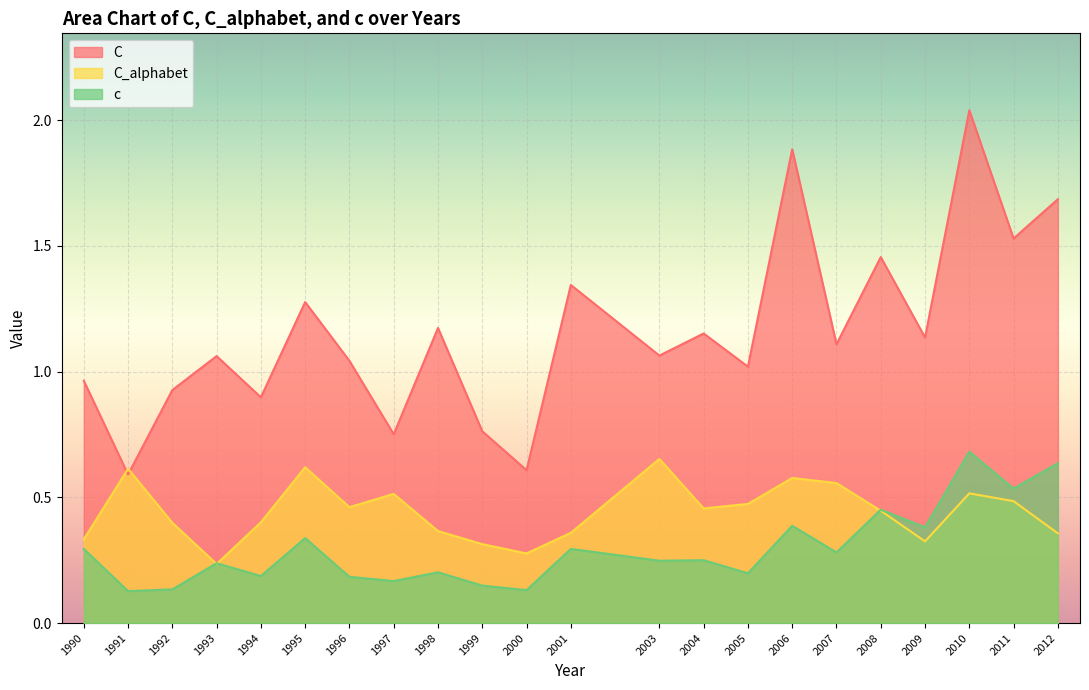

Which series changed the most between 2000 and 2005?

C